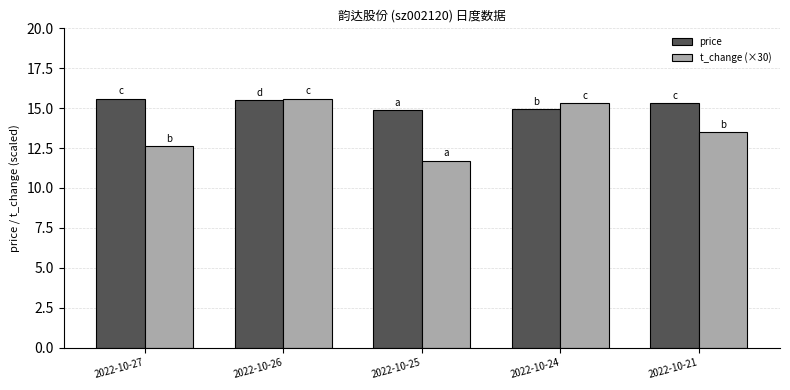

What is the total value across all series at 2022-10-21?

28.8